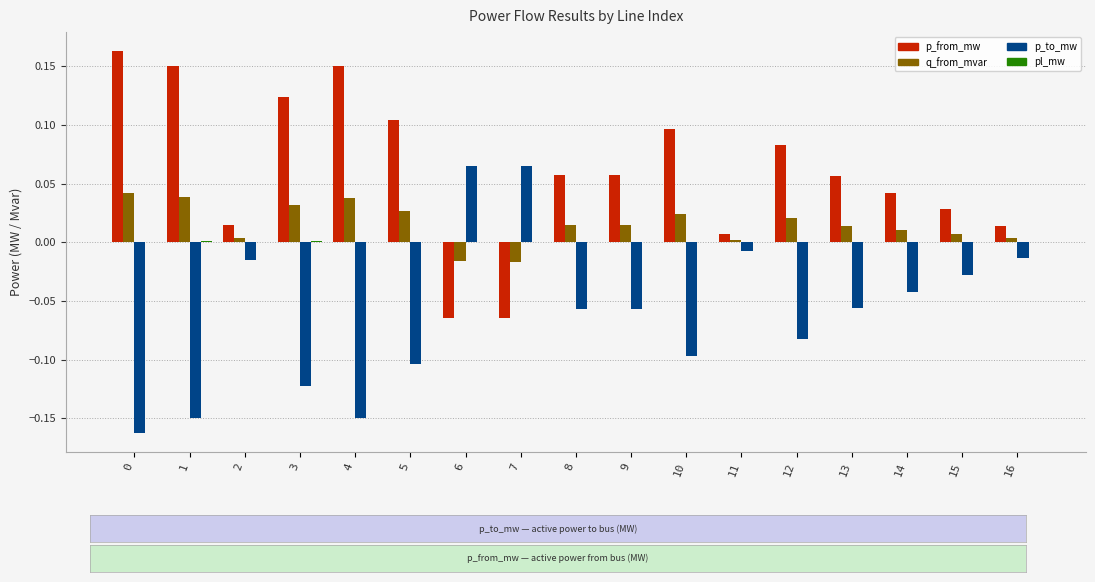

True or false: q_from_mvar has a value of 0.0 at 2.

True